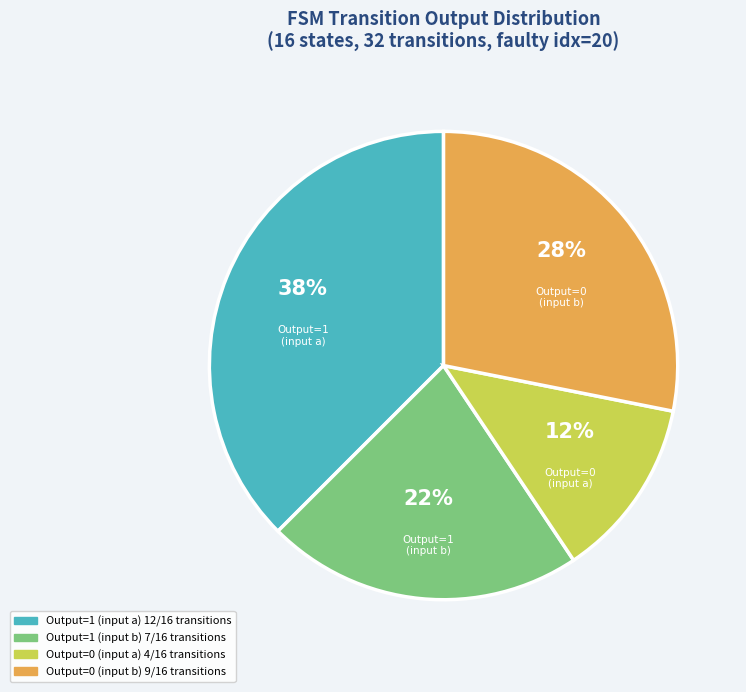

Is there any slice that represents more than half of the pie?

No